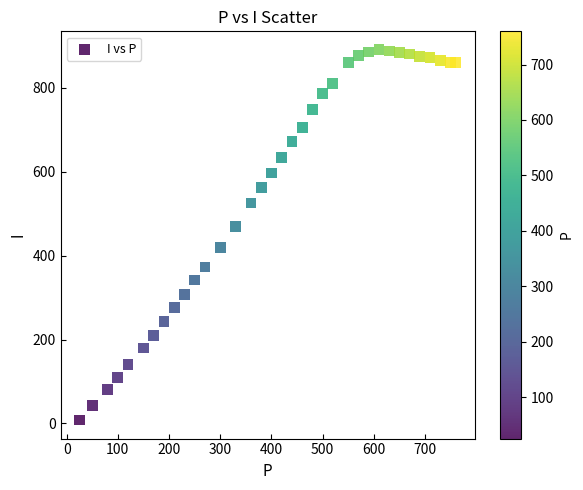

What is the range of Y values (max minus min)?

883